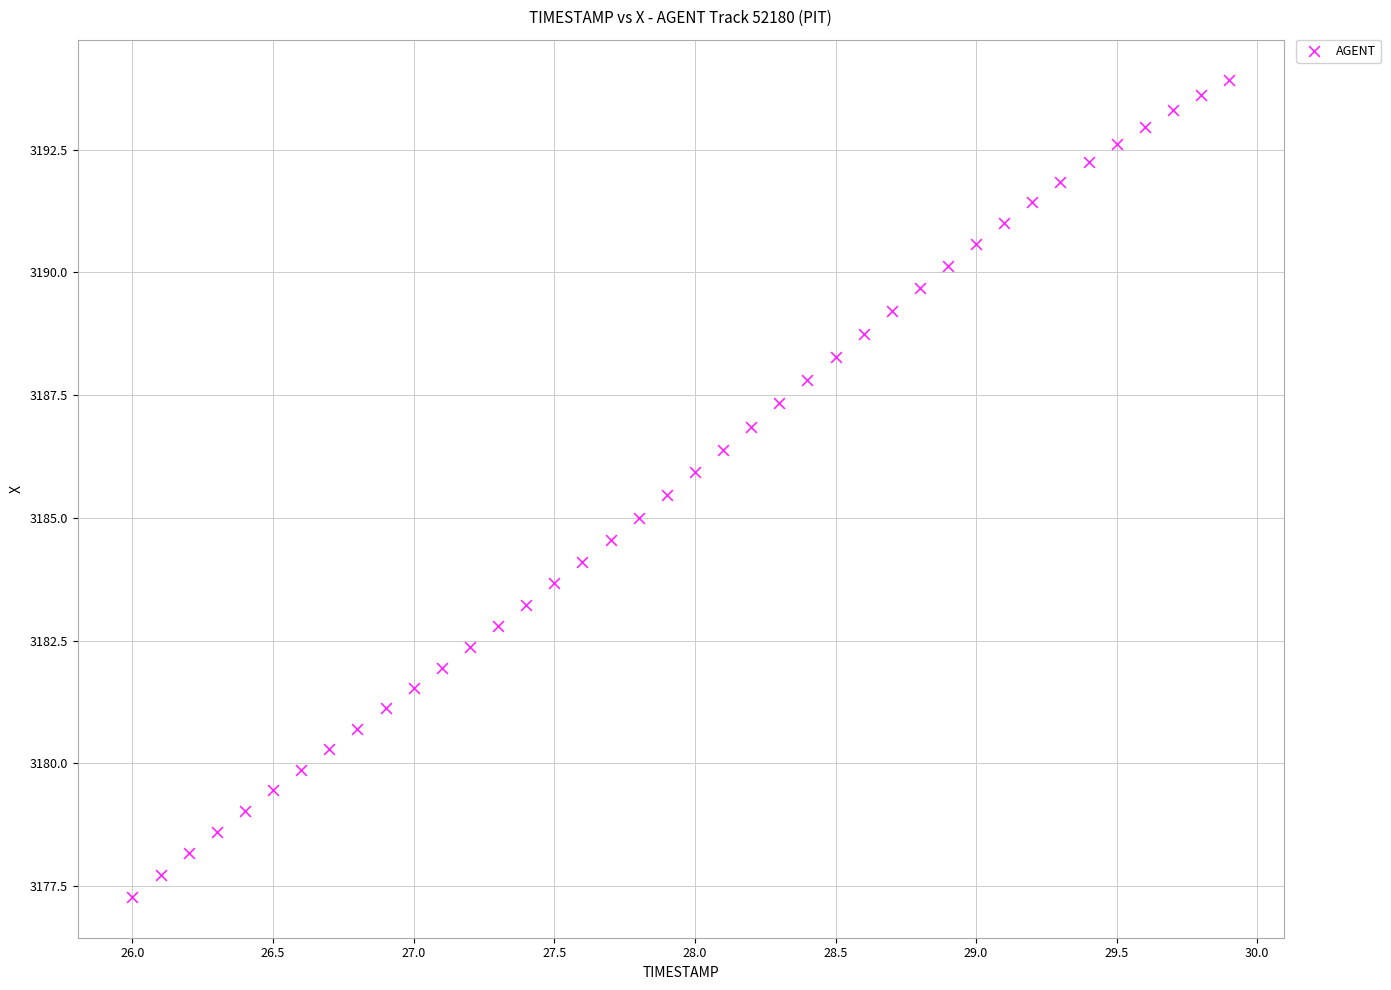

What is the range of Y values (max minus min)?

16.6